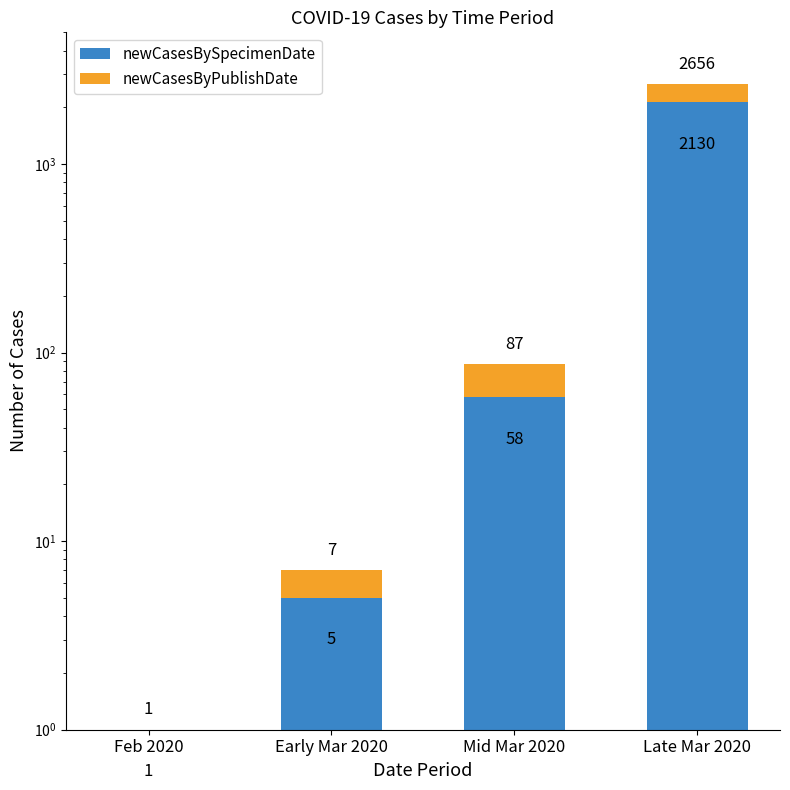

What is the maximum value shown in the chart?

2130